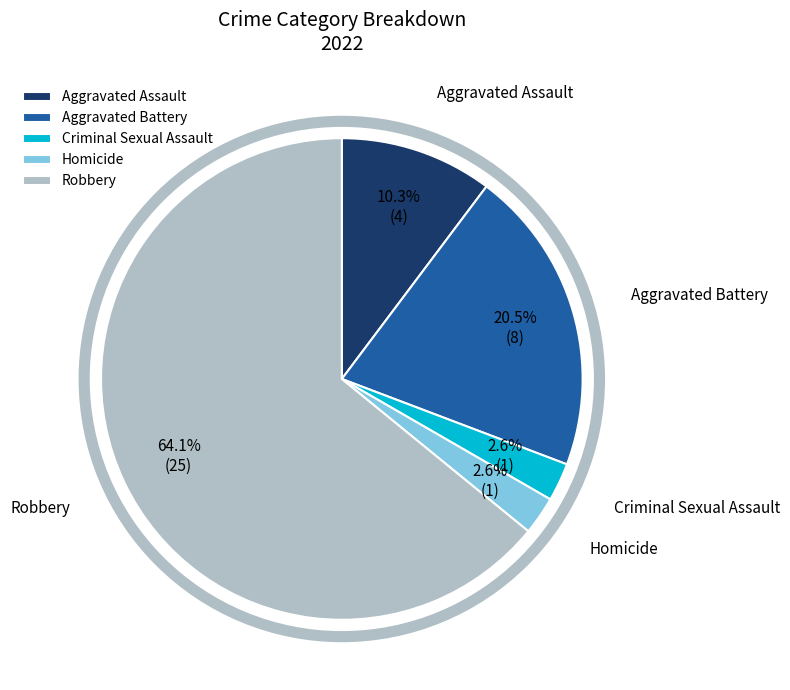

Is there any slice that represents more than half of the pie?

Yes